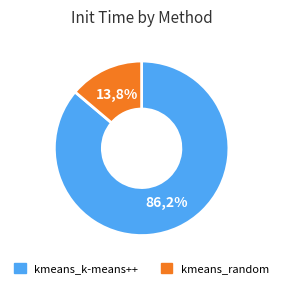

How much of the chart is everything except kmeans_random?

86.2%